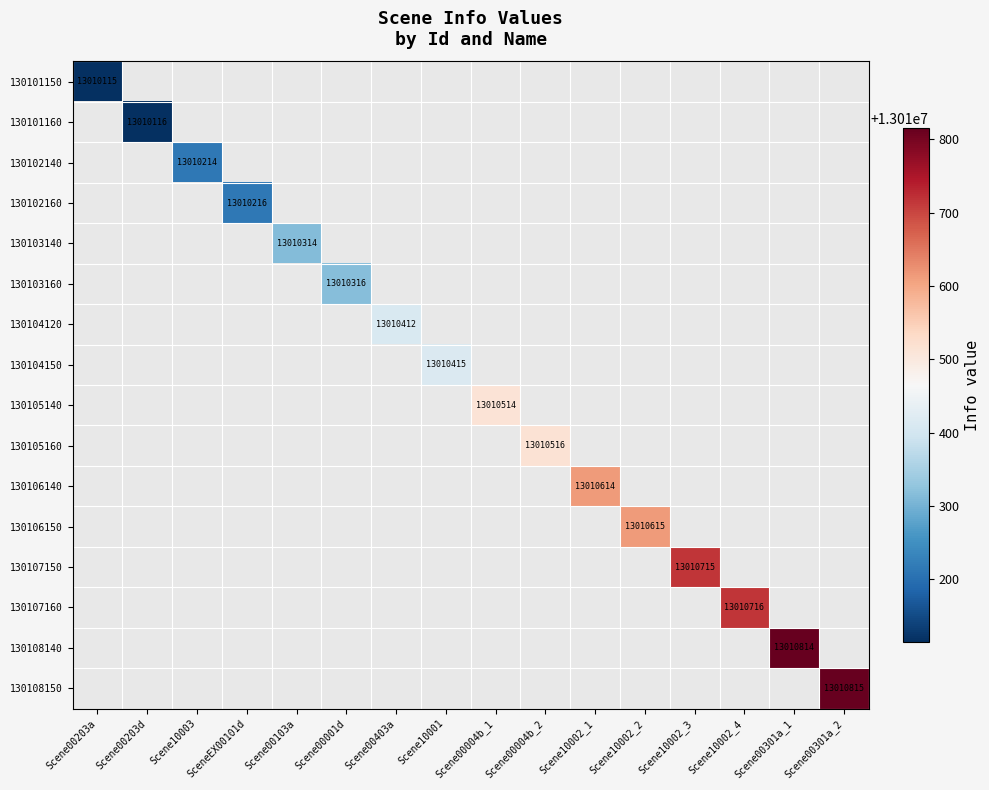

Rank the series by their maximum value, from lowest to highest.

130101150, 130101160, 130102140, 130102160, 130103140, 130103160, 130104120, 130104150, 130105140, 130105160, 130106140, 130106150, 130107150, 130107160, 130108140, 130108150